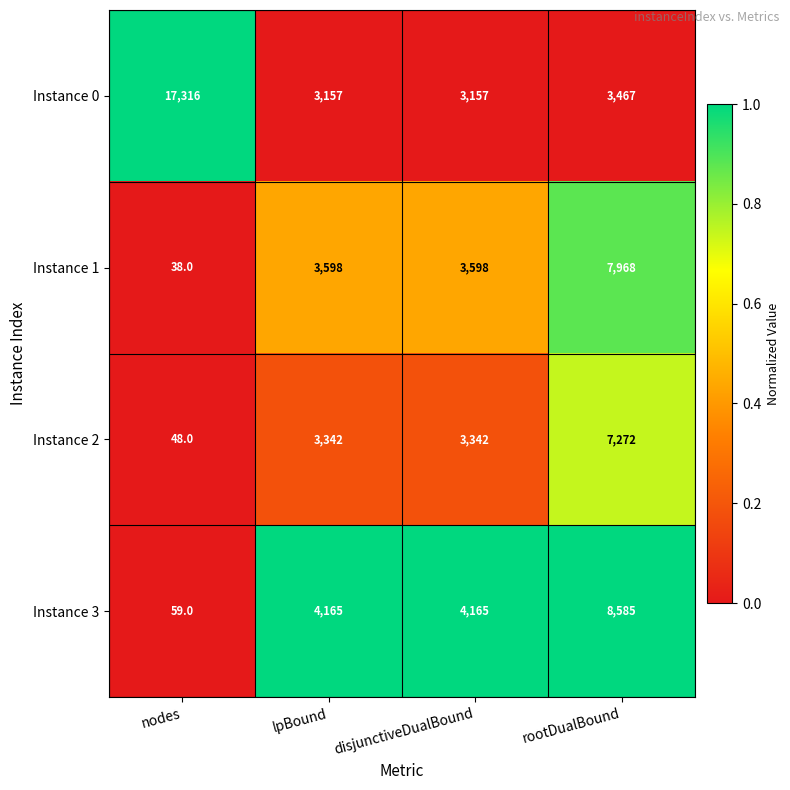

Reading left to right, what are all the values shown in this chart?

Instance 0: 17316	3157	3157	3467
Instance 1: 38	3598	3598	7968
Instance 2: 48	3342	3342	7272
Instance 3: 59	4165	4165	8585